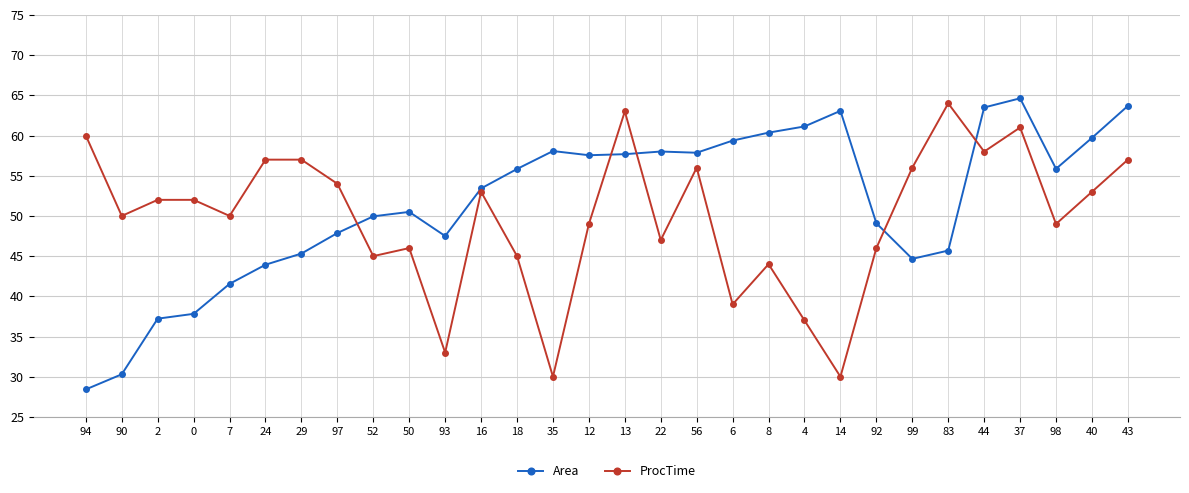

What is the difference between the maximum and minimum values in the ProcTime series?

34.0